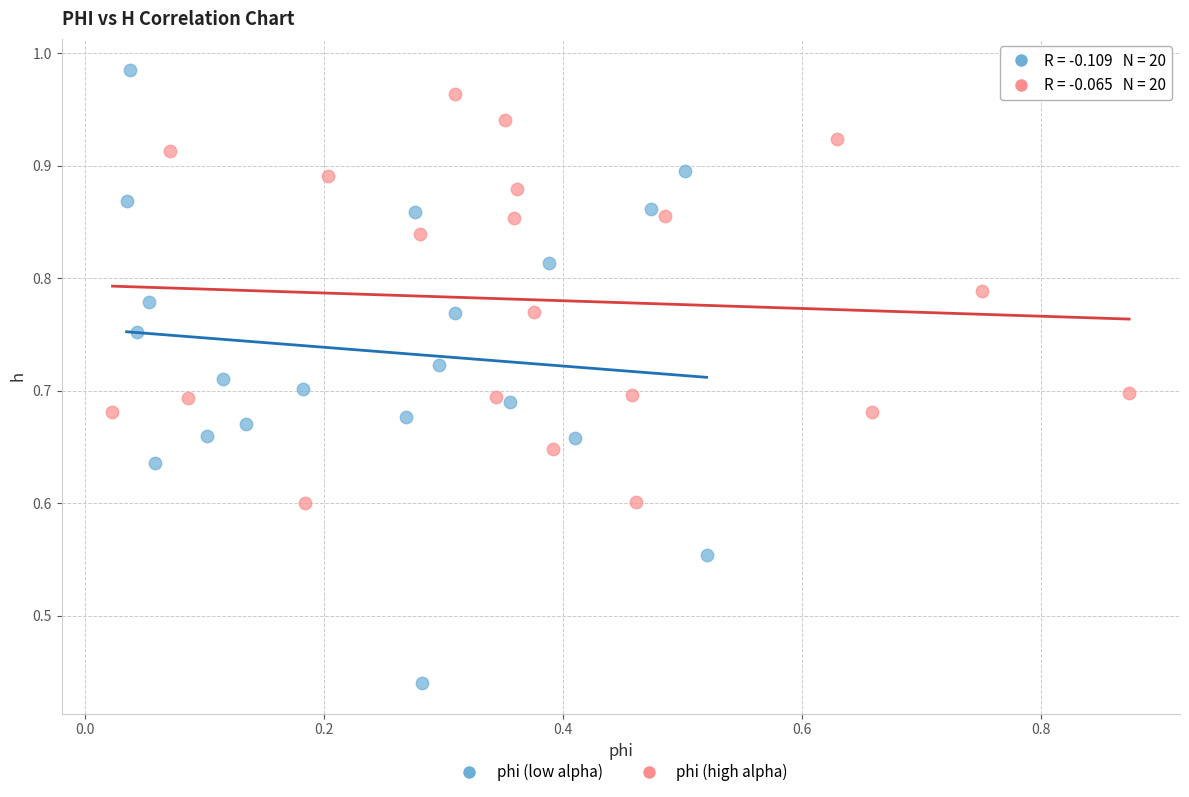

What are all the series names shown in the legend?

phi (low alpha), phi (high alpha)